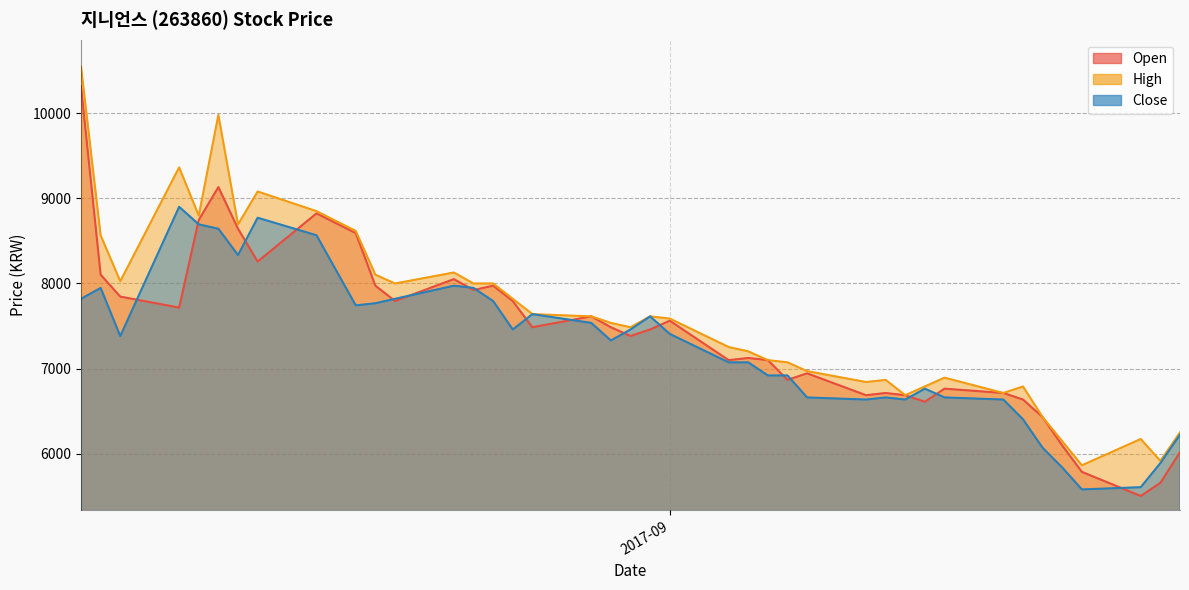

Is it true that Close equals 5607 at 2017-09-25?

True